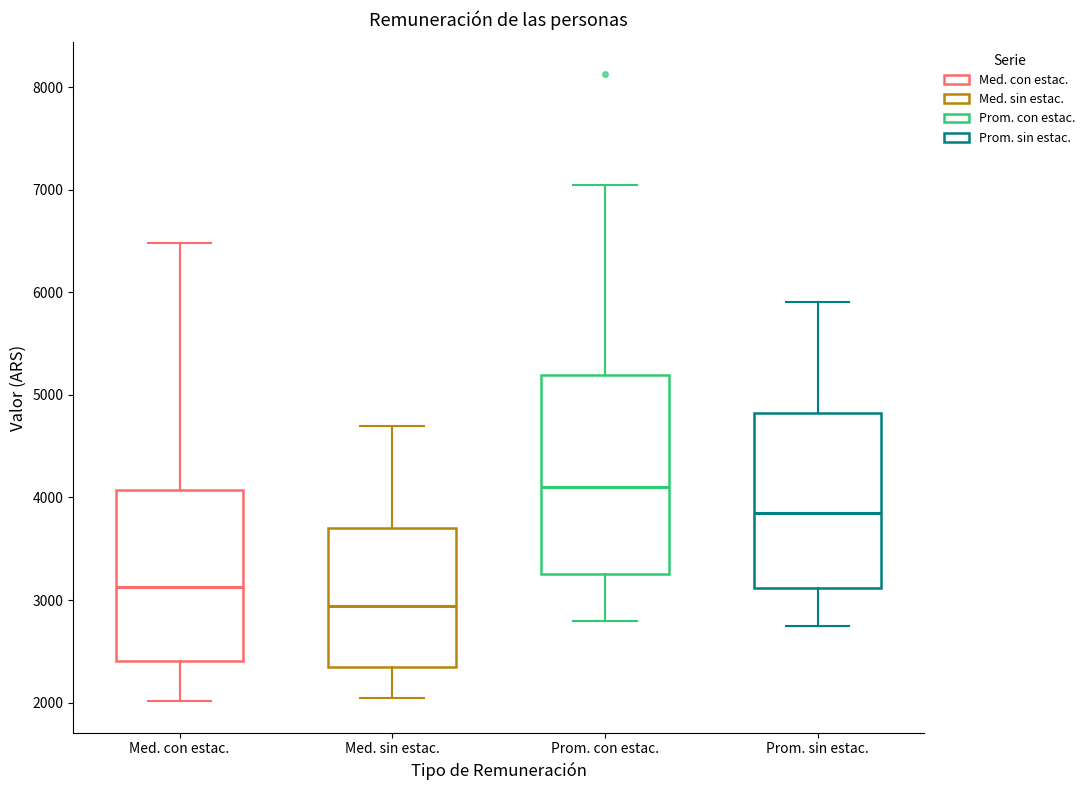

Reading left to right, read every box against the y-axis: the position of its median line, the range the box covers, and the ends of its whiskers. The values are not printed on the chart, so give them approximately, as read against the axis.

Med. con estac.: median 3100, box 2400 to 4100, whiskers 2000 to 6500
Med. sin estac.: median 2900, box 2300 to 3700, whiskers 2000 to 4700
Prom. con estac.: median 4100, box 3300 to 5200, whiskers 2800 to 7000
Prom. sin estac.: median 3900, box 3100 to 4800, whiskers 2700 to 5900